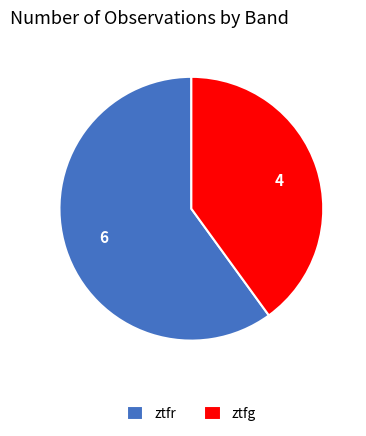

Rank the categories by value from highest to lowest.

ztfr, ztfg